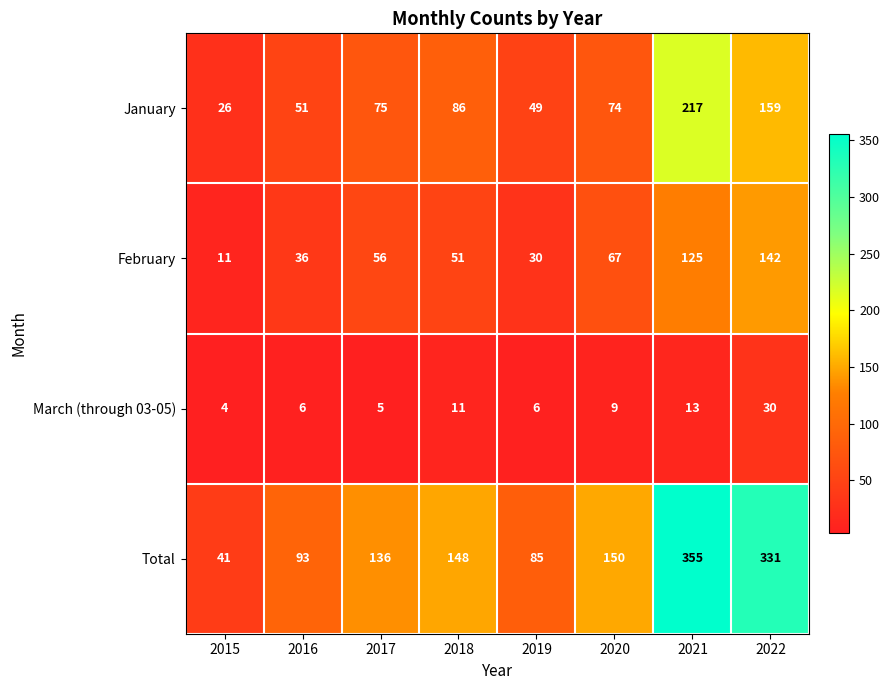

True or false: March (through 03-05) has a value of 7 at 2015.

False